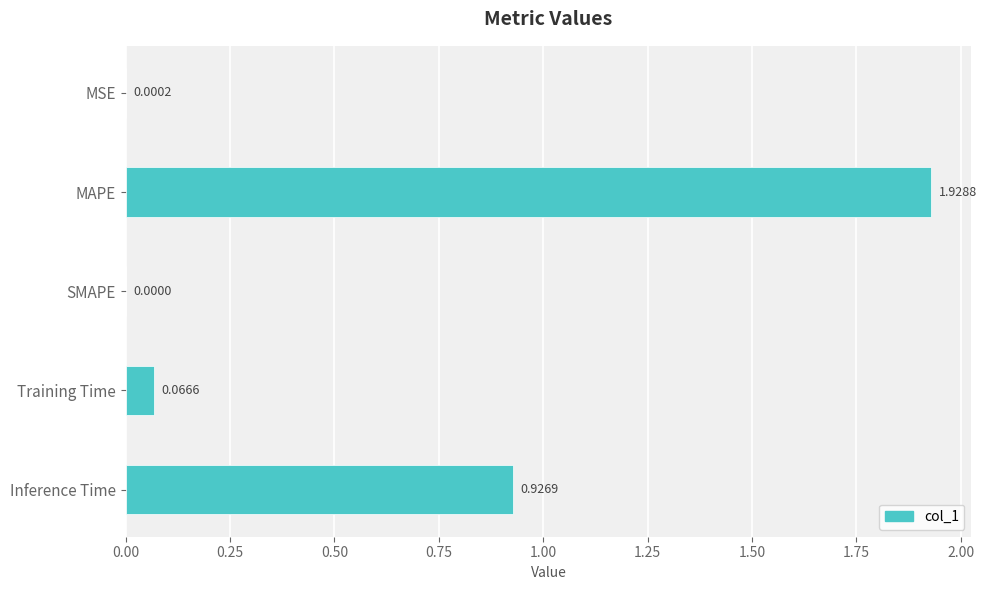

Are the bars grouped side by side (vs. stacked)?

No